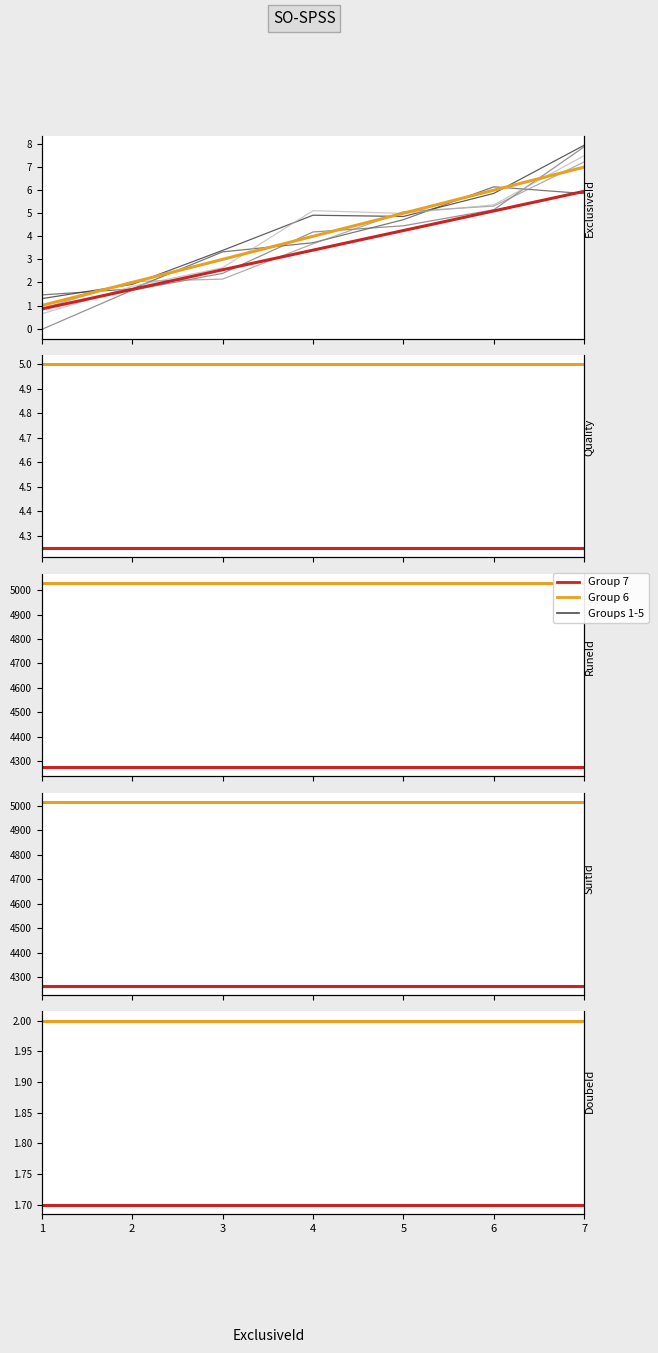

At which category is the sum across all series the highest?

1